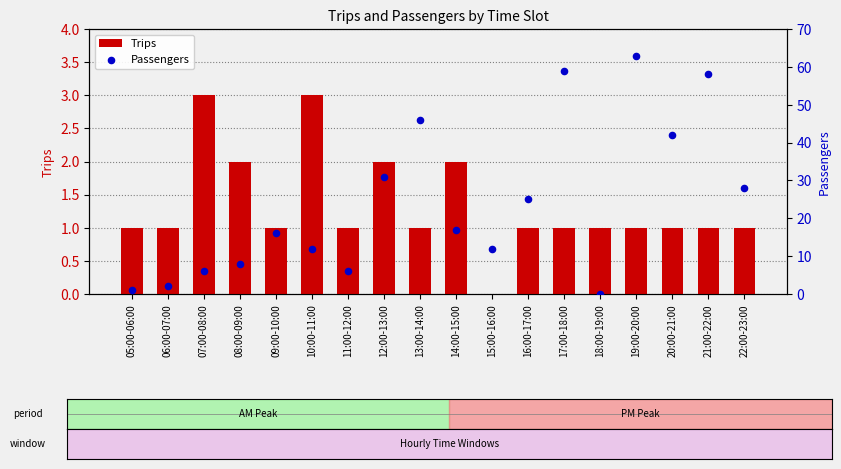

Which series reaches the minimum Y coordinate?

Trips